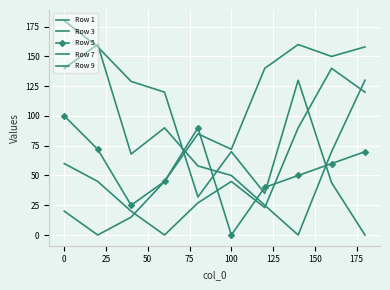

What are all the series names shown in the legend?

Row 1, Row 3, Row 5, Row 7, Row 9